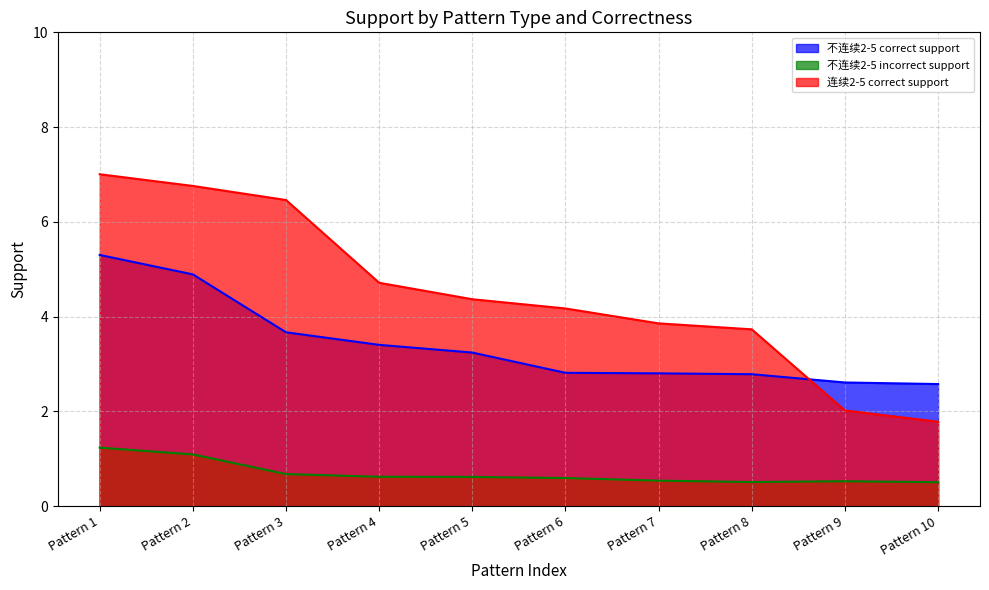

Is it true that 连续2-5 correct support equals 4.4 at Pattern 5?

True